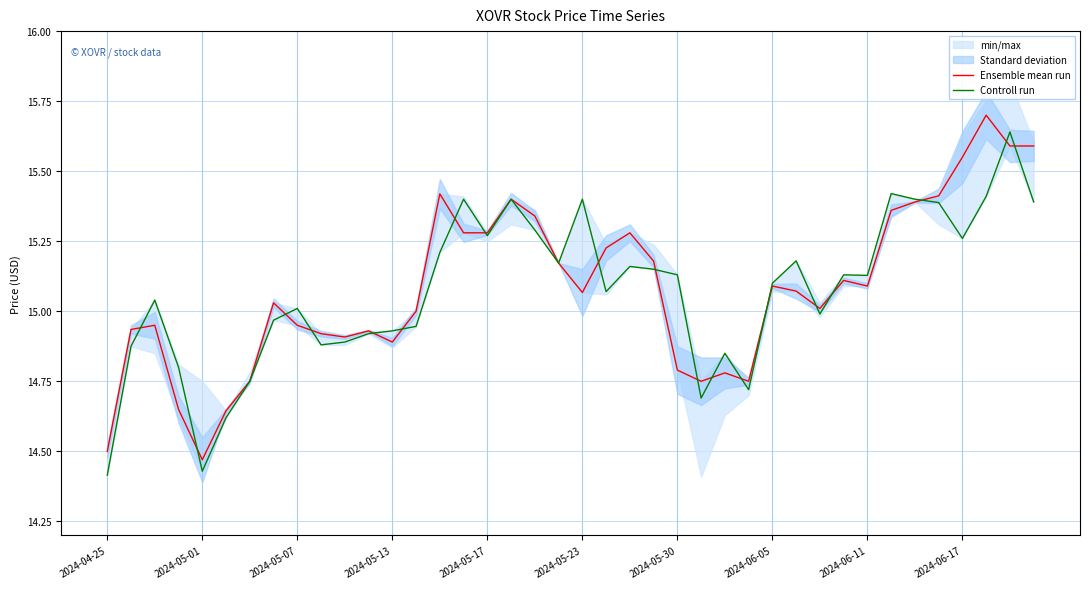

Is it true that Ensemble mean run equals 15.1 at 2024-06-05?

True